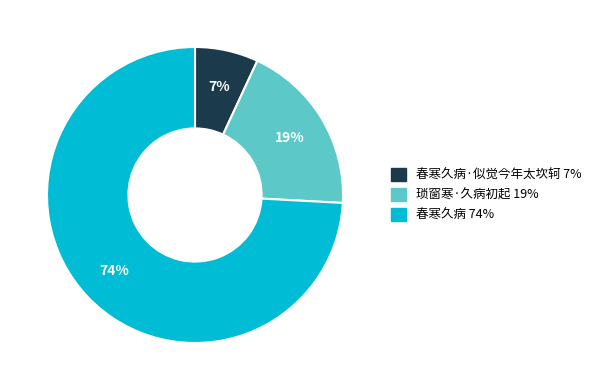

Is there a majority slice in this chart?

Yes